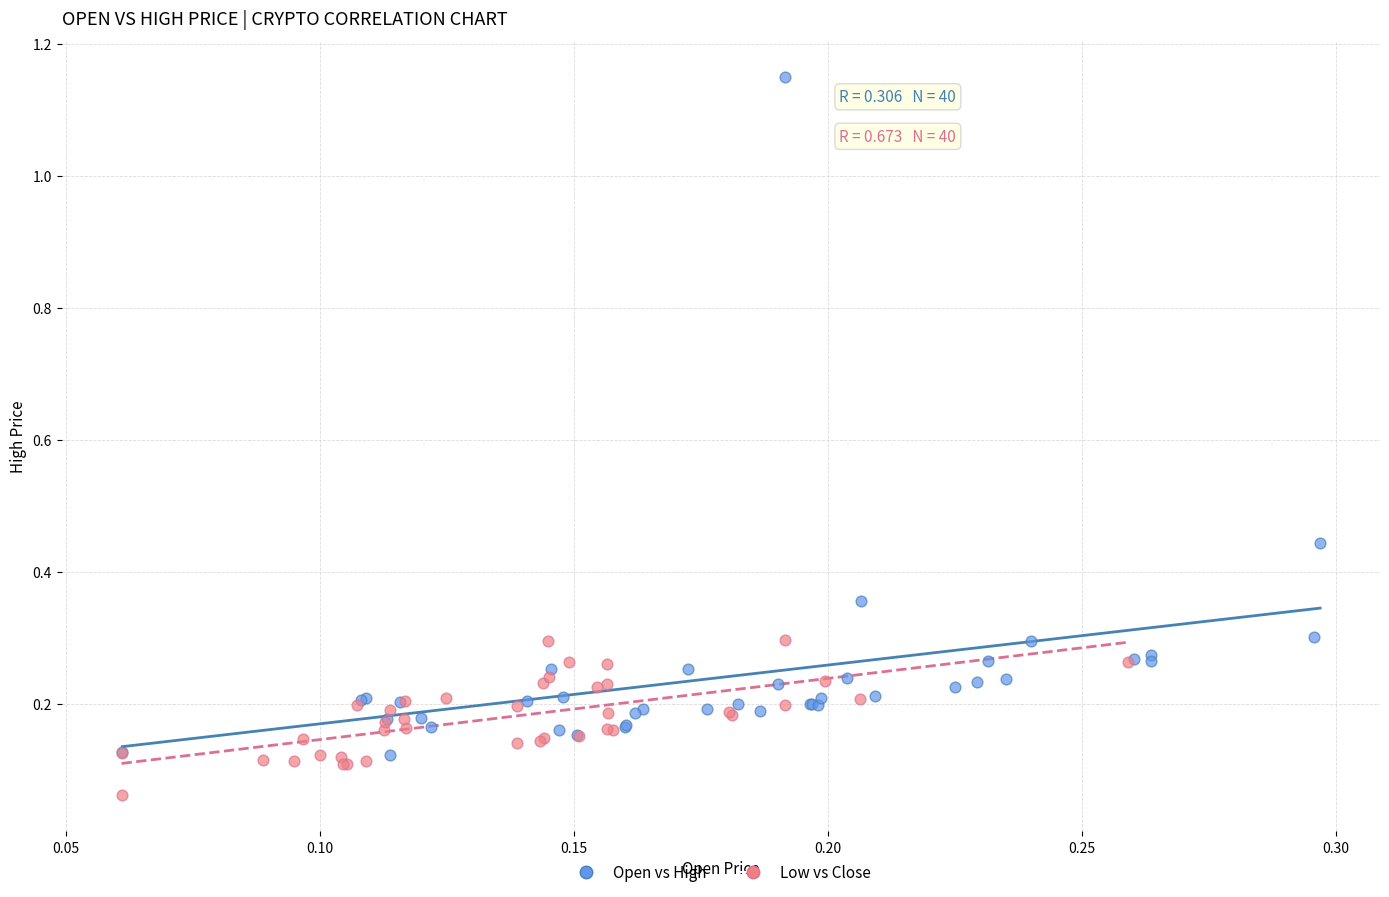

Which series has the widest spread of Y values?

Open vs High